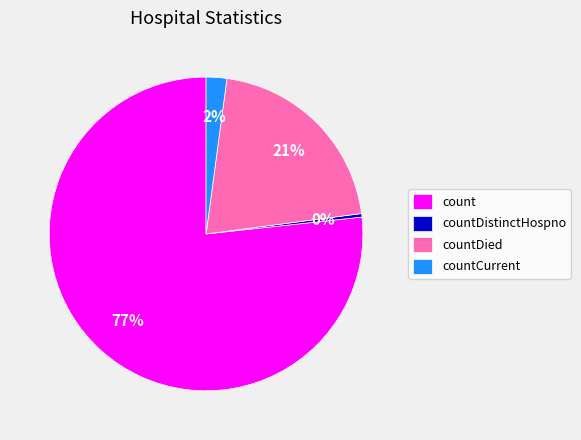

Is there any slice that represents more than half of the pie?

Yes